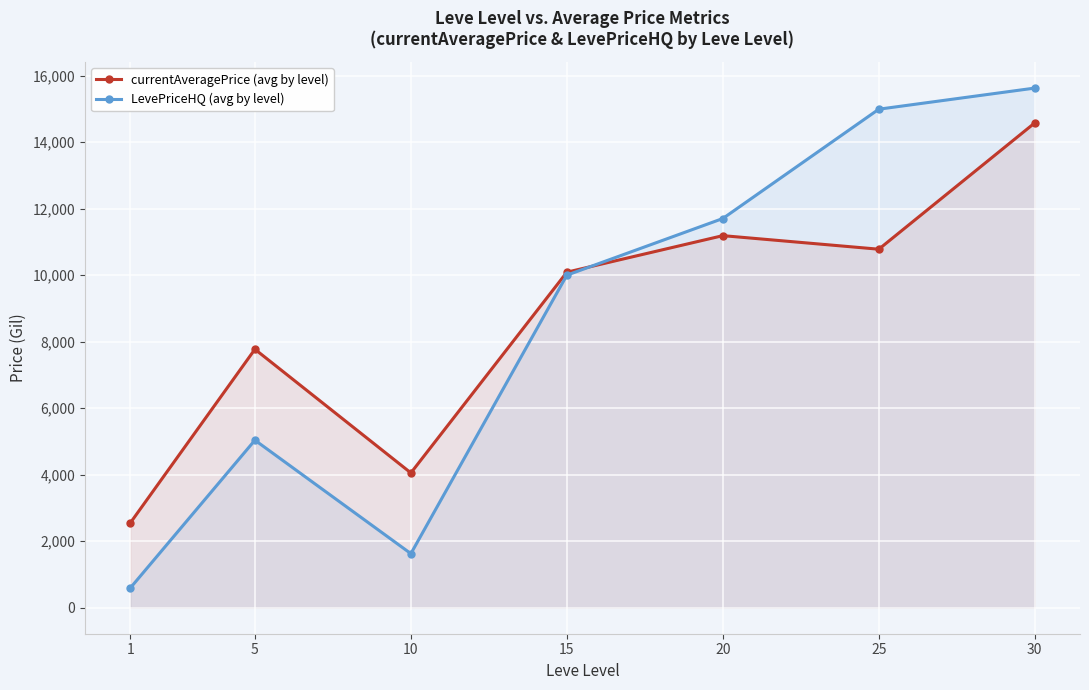

What is the lowest value of the currentAveragePrice (avg by level) series?

2543